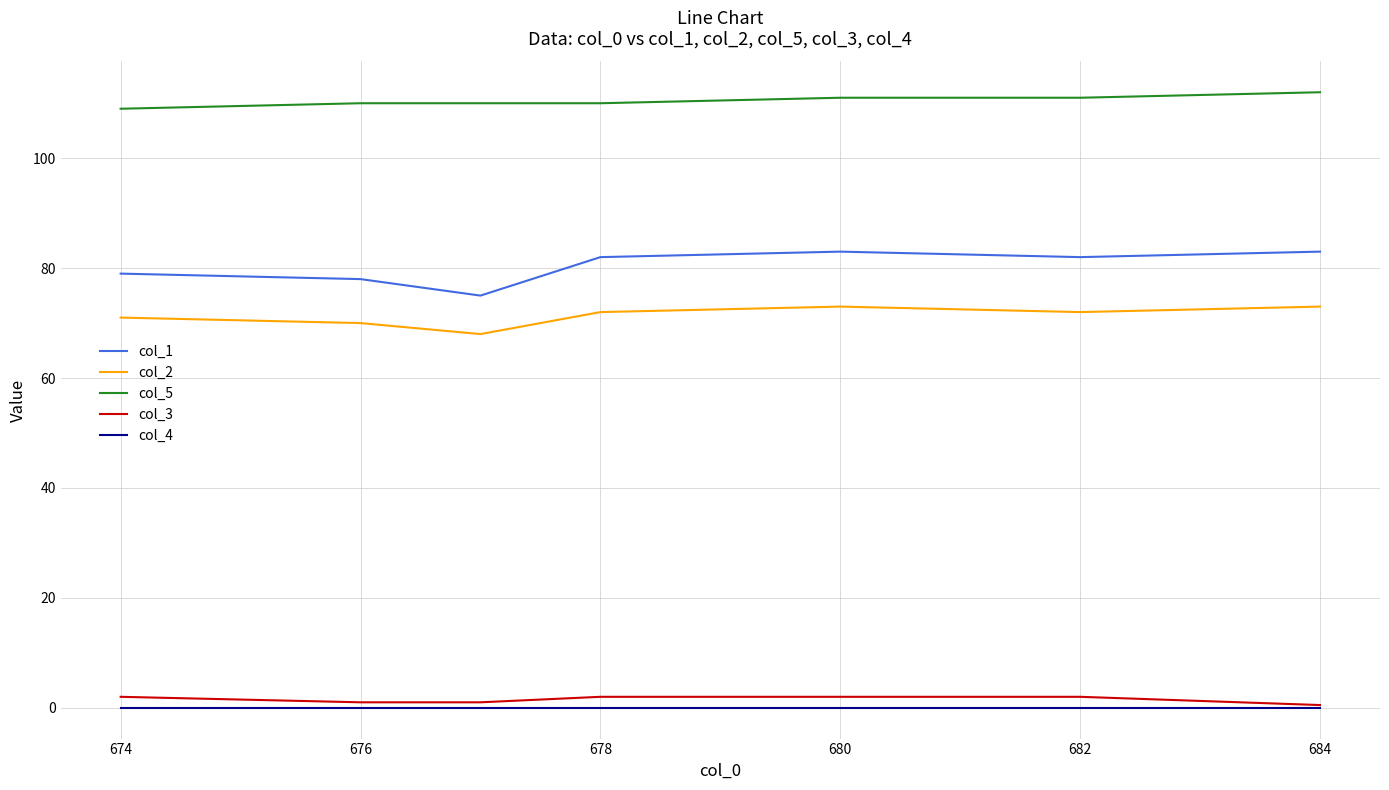

Reading left to right, transcribe all the data shown in this chart.

col_1: 79.0	78.0	75.0	82.0	83.0	82.0	83.0
col_2: 71.0	70.0	68.0	72.0	73.0	72.0	73.0
col_5: 109.0	110.0	110.0	110.0	111.0	111.0	112.0
col_3: 2.0	1.0	1.0	2.0	2.0	2.0	0.5
col_4: 0.0	0.0	0.0	0.0	0.0	0.0	0.0